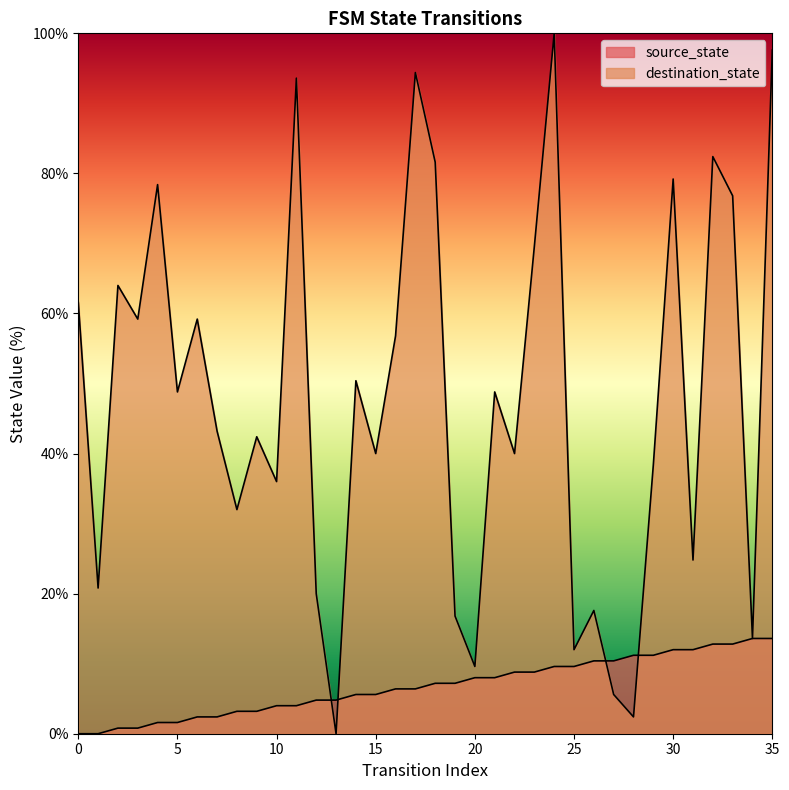

The value of source_state at 20 is 8.0. True or false?

True